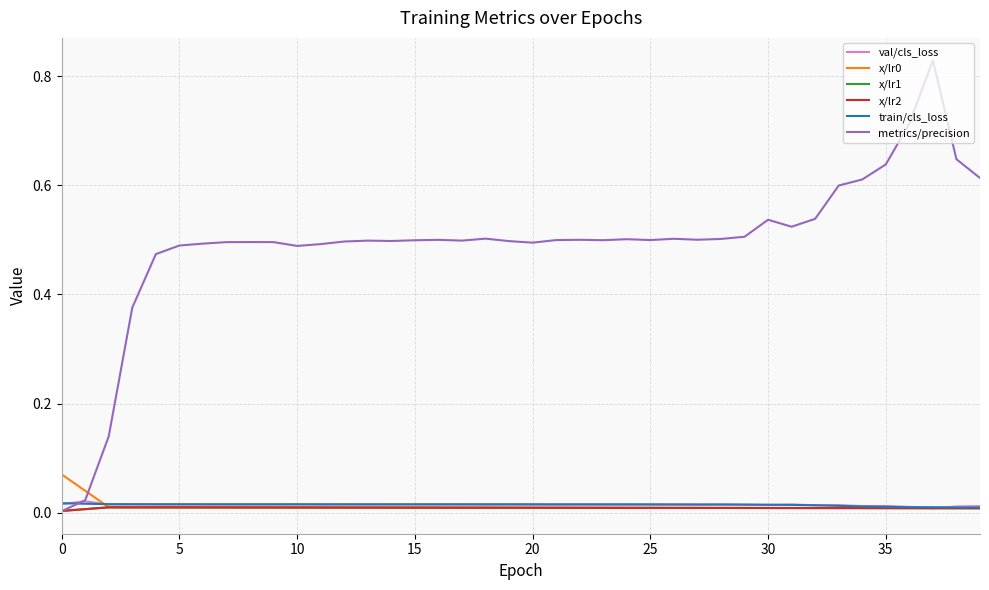

Does the chart have visible grid lines?

Yes